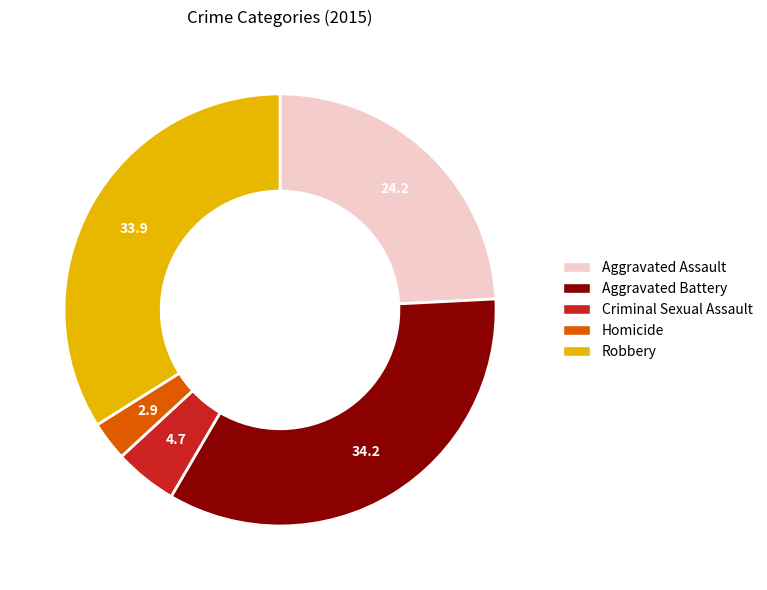

True or false: Aggravated Battery accounts for 25% of the total.

False